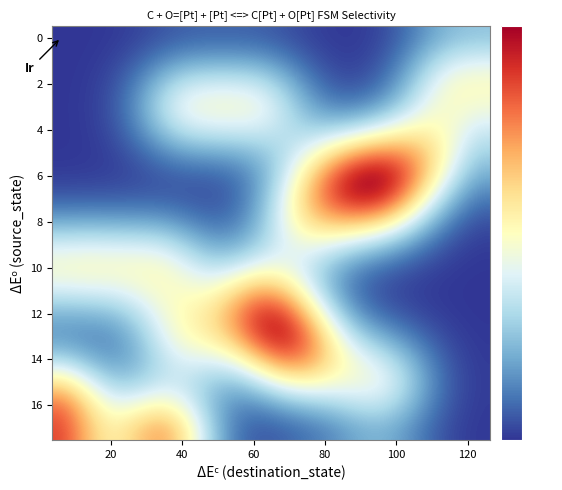

What is the maximum value shown in the chart?

18.4